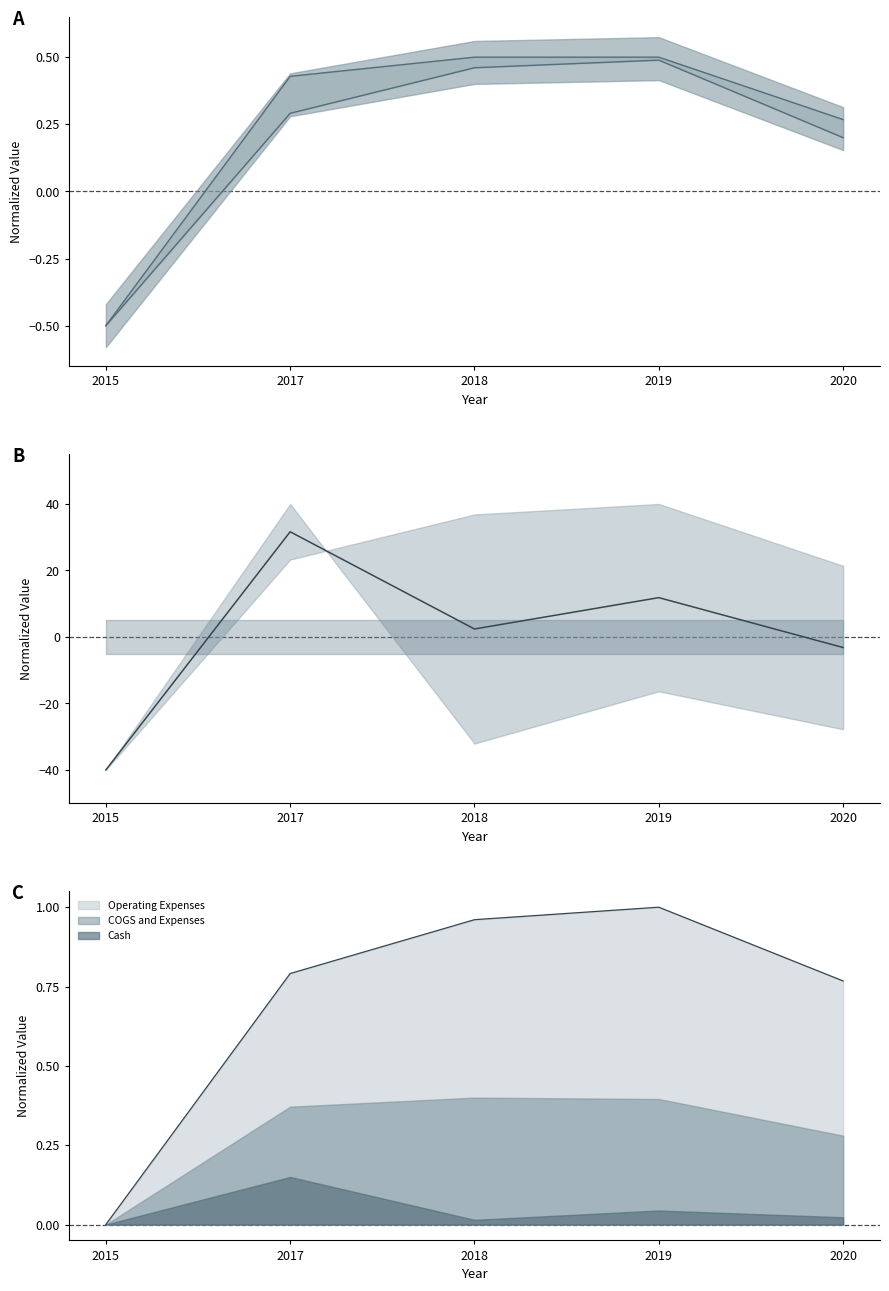

The COGS and Expenses series shows 0.2 at 2019. True or false?

False